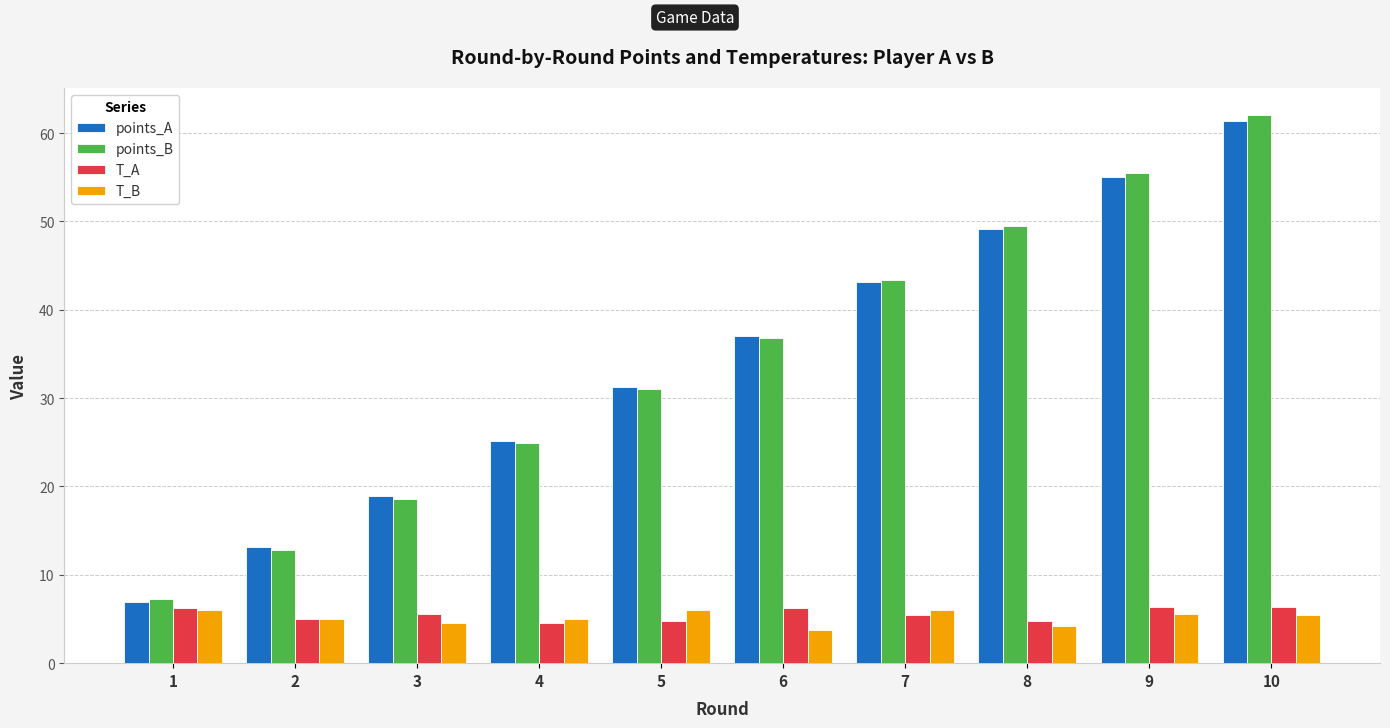

How many bars are there in each group?

4